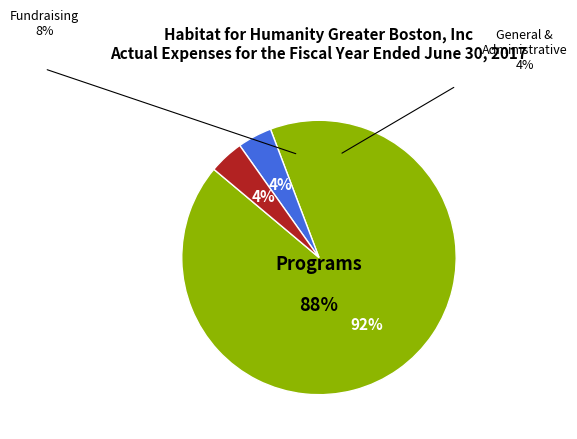

How many segments does this pie chart have?

3